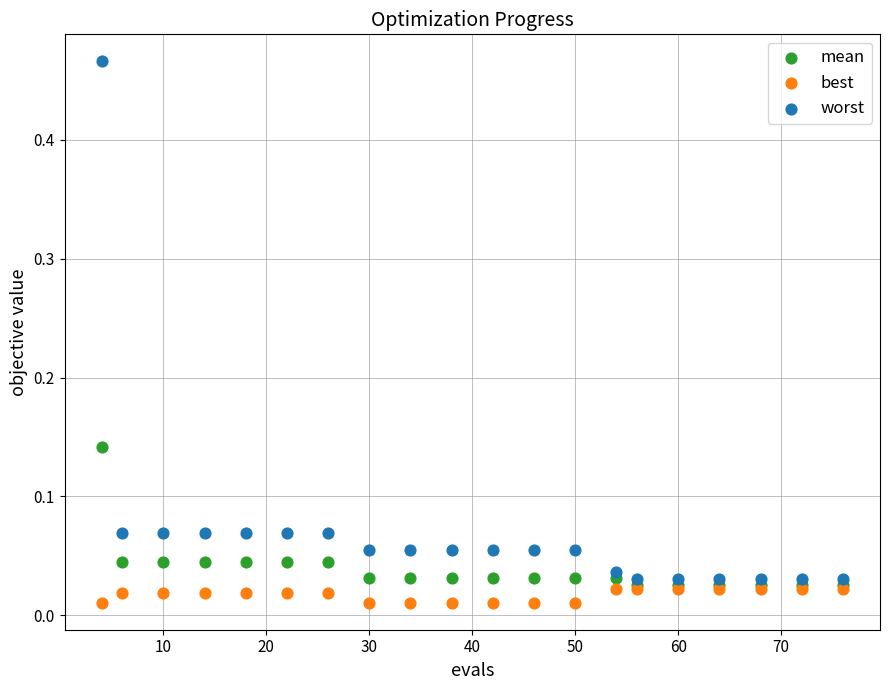

Which series has the largest Y range (max minus min)?

worst